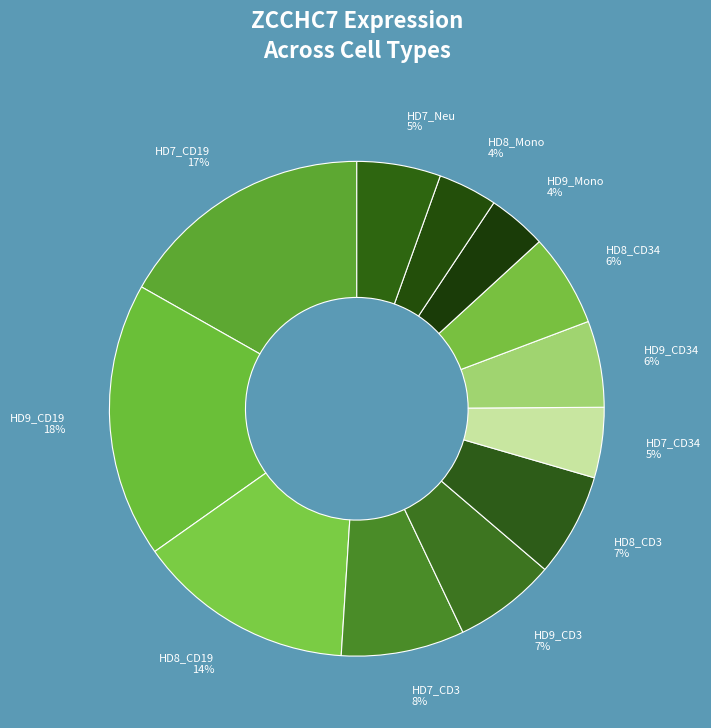

To the nearest percent, what is the difference between the largest and smallest slice percentages?

14%